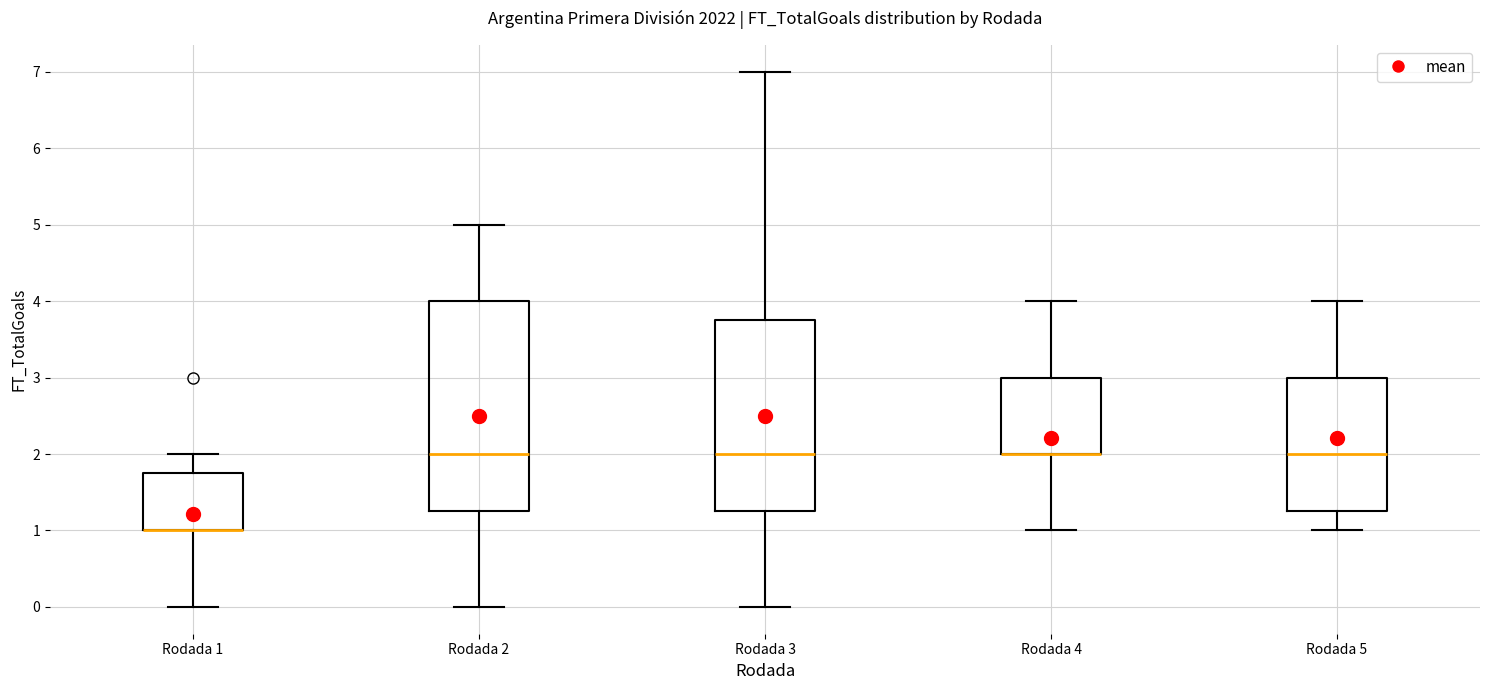

Reading left to right, read every box against the y-axis: the position of its median line, the range the box covers, and the ends of its whiskers. The values are not printed on the chart, so give them approximately, as read against the axis.

Rodada 1: median 1.0 (drawn on the box's lower edge), box 1.0 to 1.8, whiskers 0.0 to 2.0
Rodada 2: median 2.0, box 1.3 to 4.0, whiskers 0.0 to 5.0
Rodada 3: median 2.0, box 1.3 to 3.8, whiskers 0.0 to 7.0
Rodada 4: median 2.0 (drawn on the box's lower edge), box 2.0 to 3.0, whiskers 1.0 to 4.0
Rodada 5: median 2.0, box 1.3 to 3.0, whiskers 1.0 to 4.0